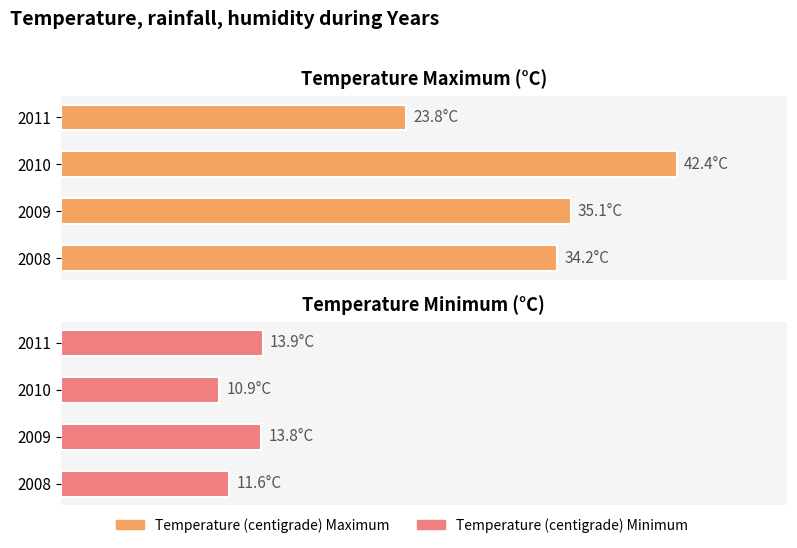

Does the chart contain any negative values?

No